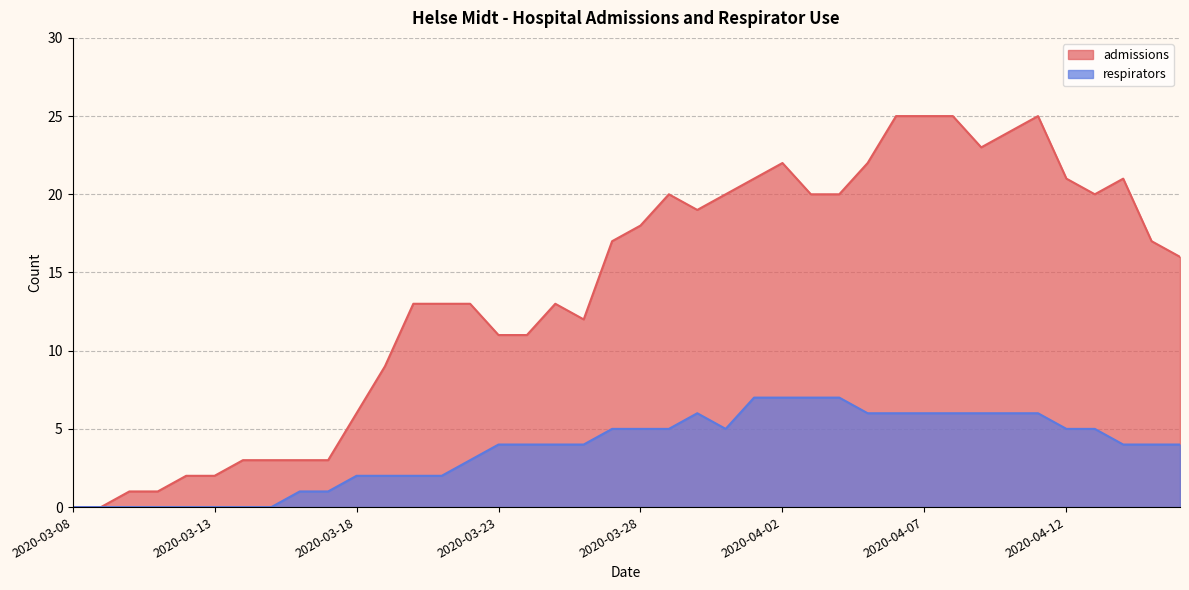

What is the sum of all admissions values?

560